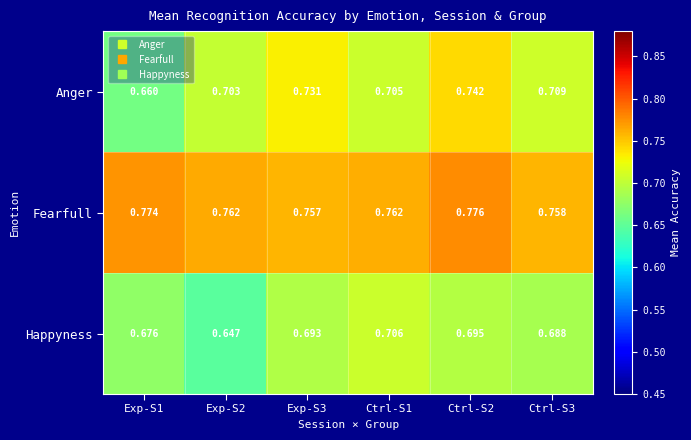

List the series in order of their peak value, highest first.

Fearfull, Anger, Happyness